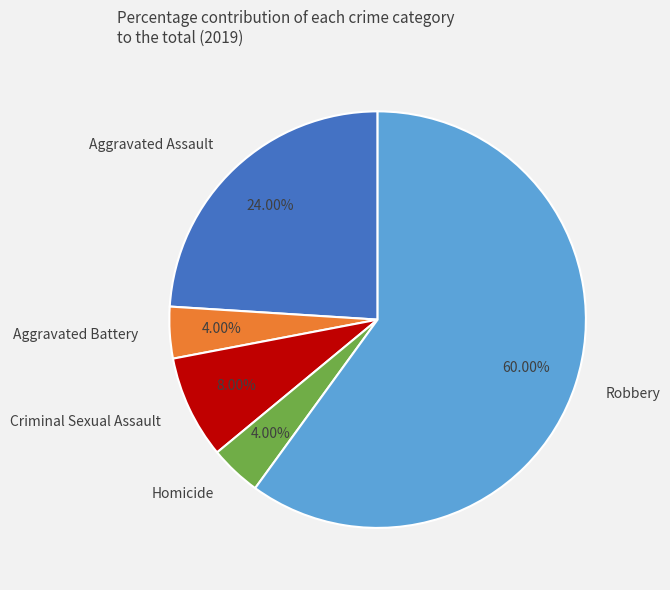

What is the largest slice in the pie chart?

Robbery